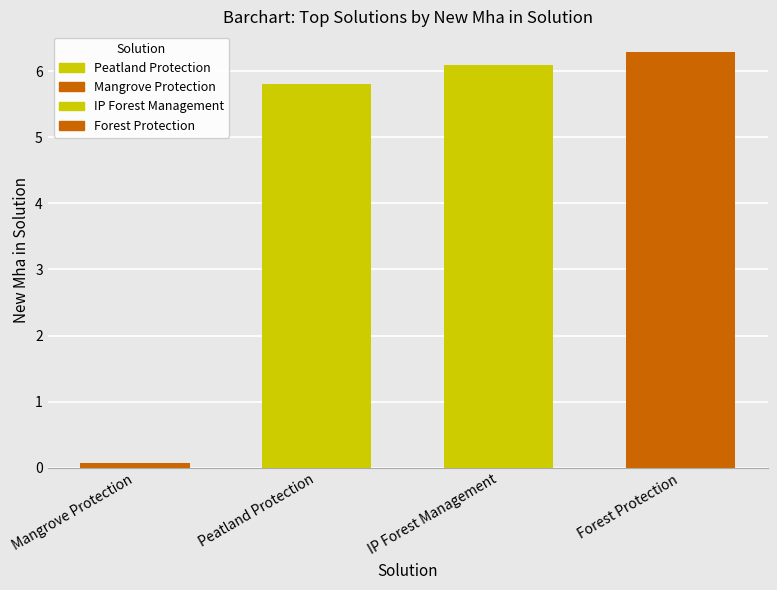

What position from the right is IP Forest Management?

2